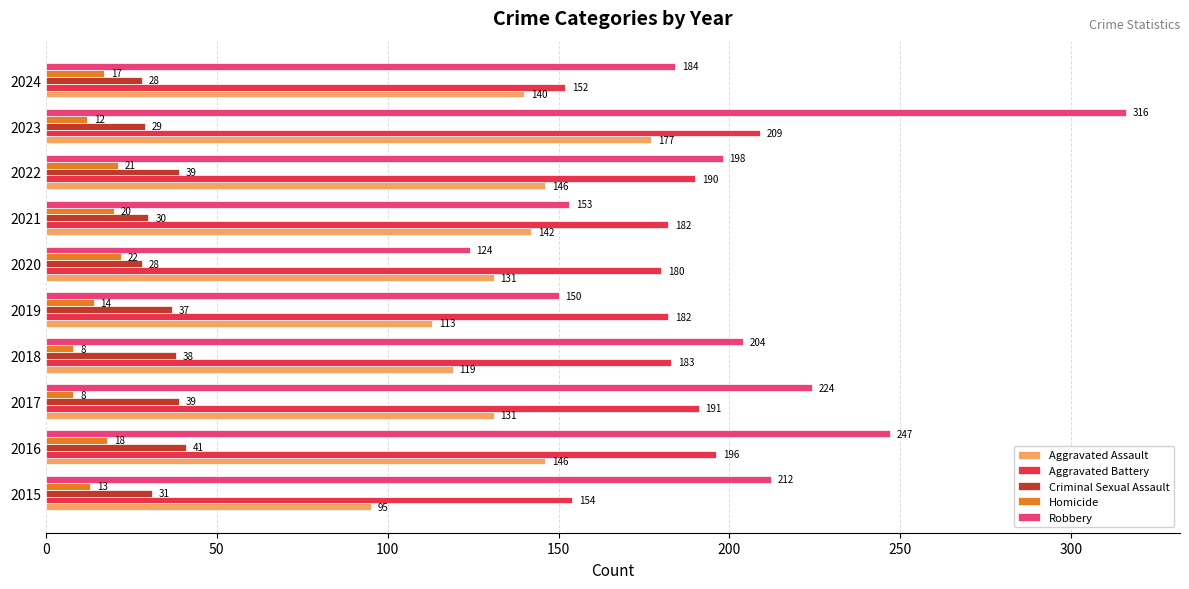

What is the highest value of the Robbery series?

316